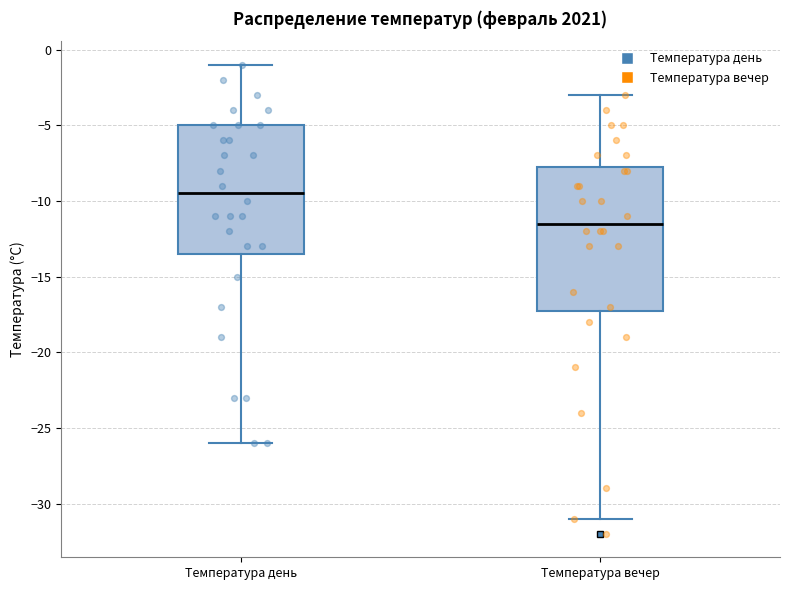

Reading left to right, transcribe this box plot: for each box, give where its median line is, the range the box spans, and where its two whiskers end, as read against the y-axis. The values are not printed on the chart, so give them approximately, as read against the axis.

Температура день: median -9.5, box -13.5 to -5.0, whiskers -26.0 to -1.0
Температура вечер: median -11.5, box -17.0 to -7.5, whiskers -31.0 to -3.0